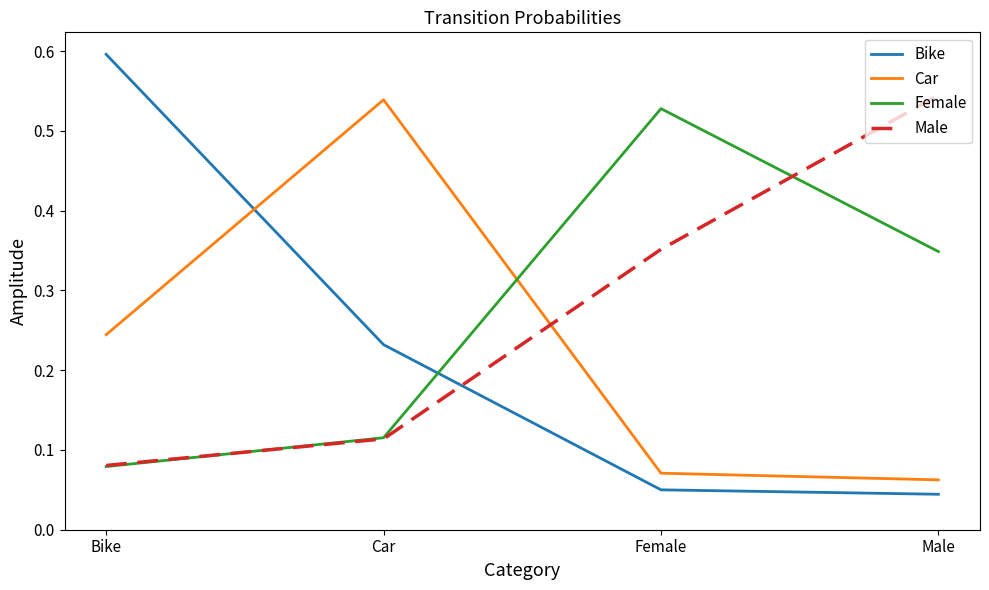

True or false: Bike and Female cross at least once.

True